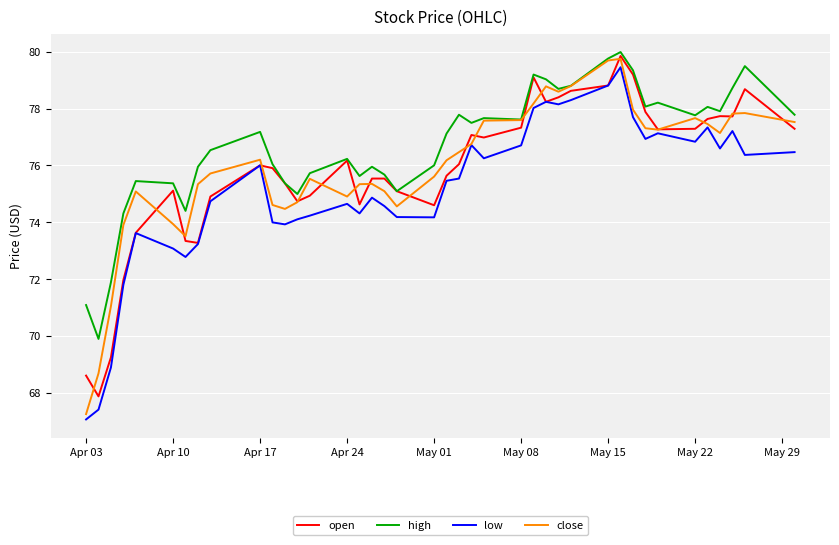

True or false: low and high intersect in this chart.

False